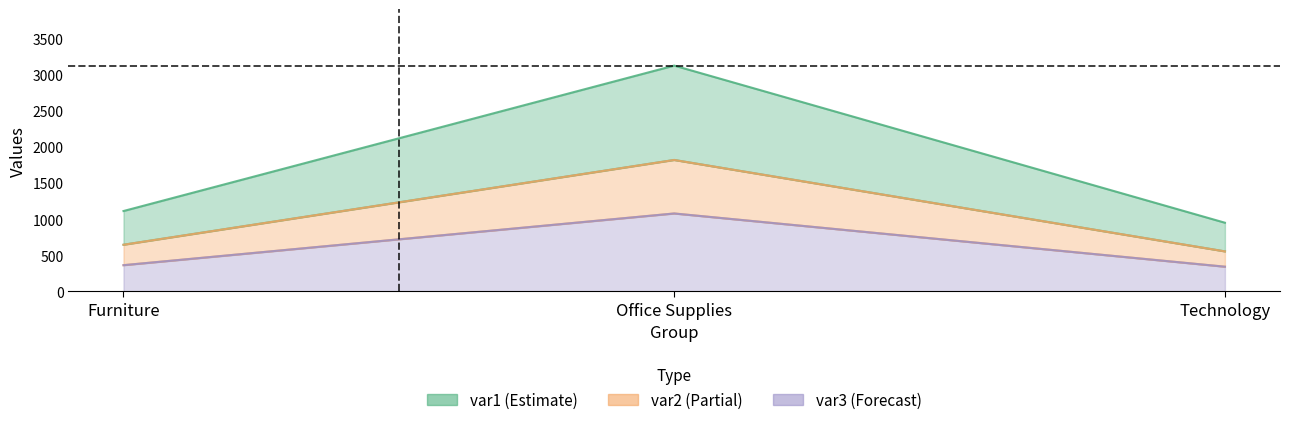

What position from the right is Technology?

1